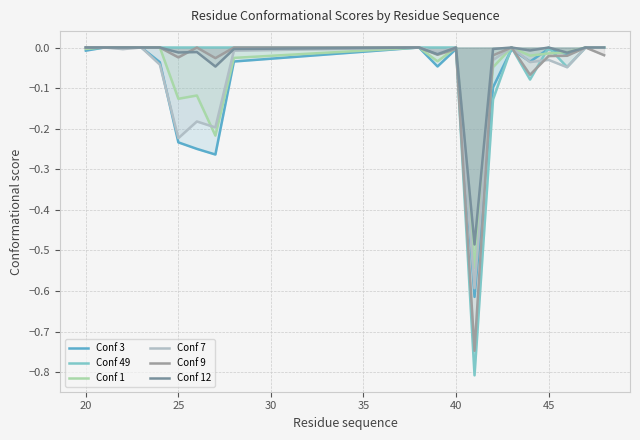

Does the chart have visible grid lines?

Yes